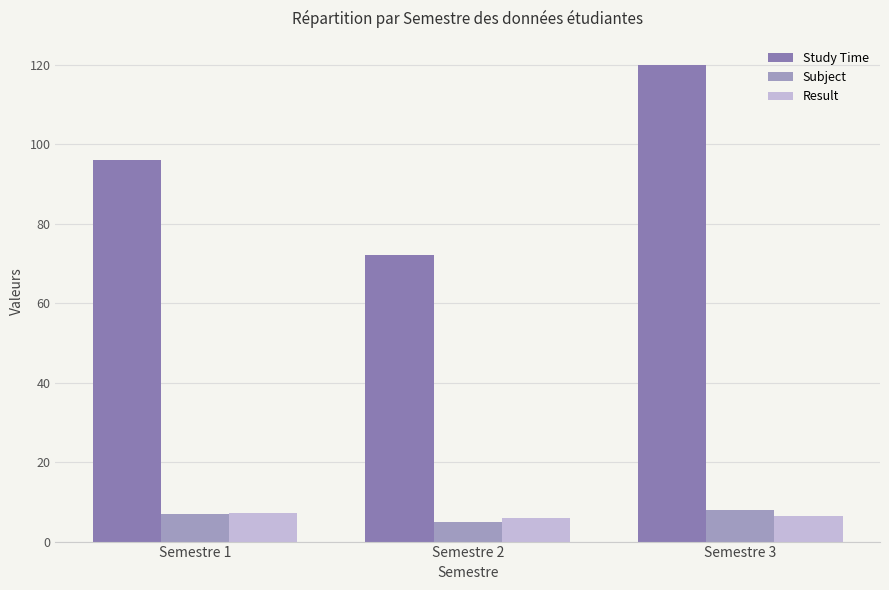

How many series are shown in this chart?

3